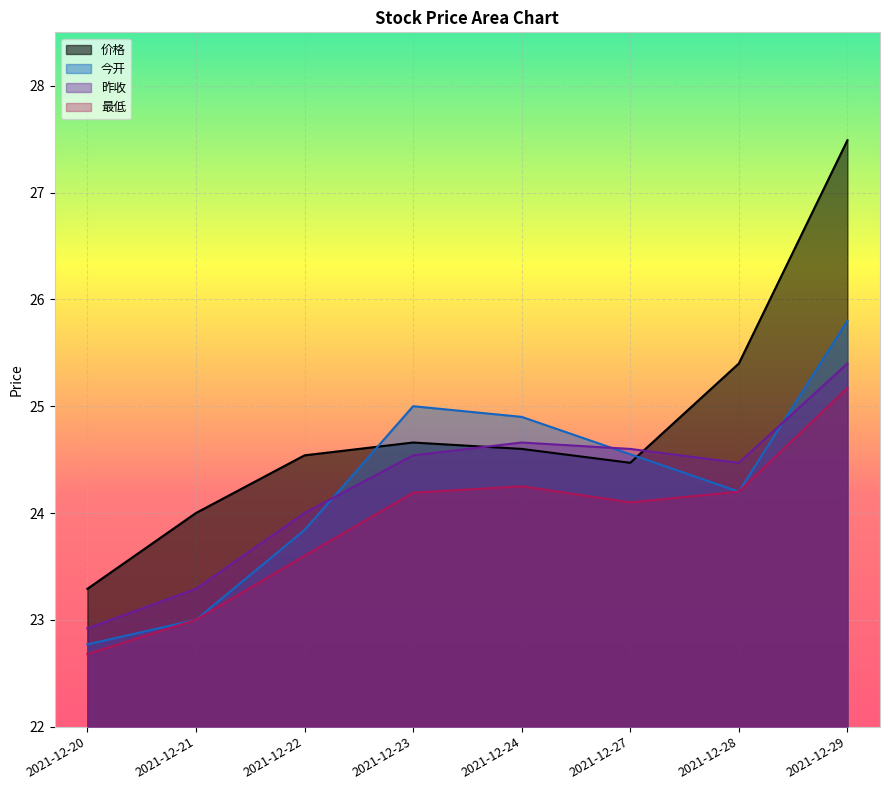

How many data points in 昨收 are less than 24?

2